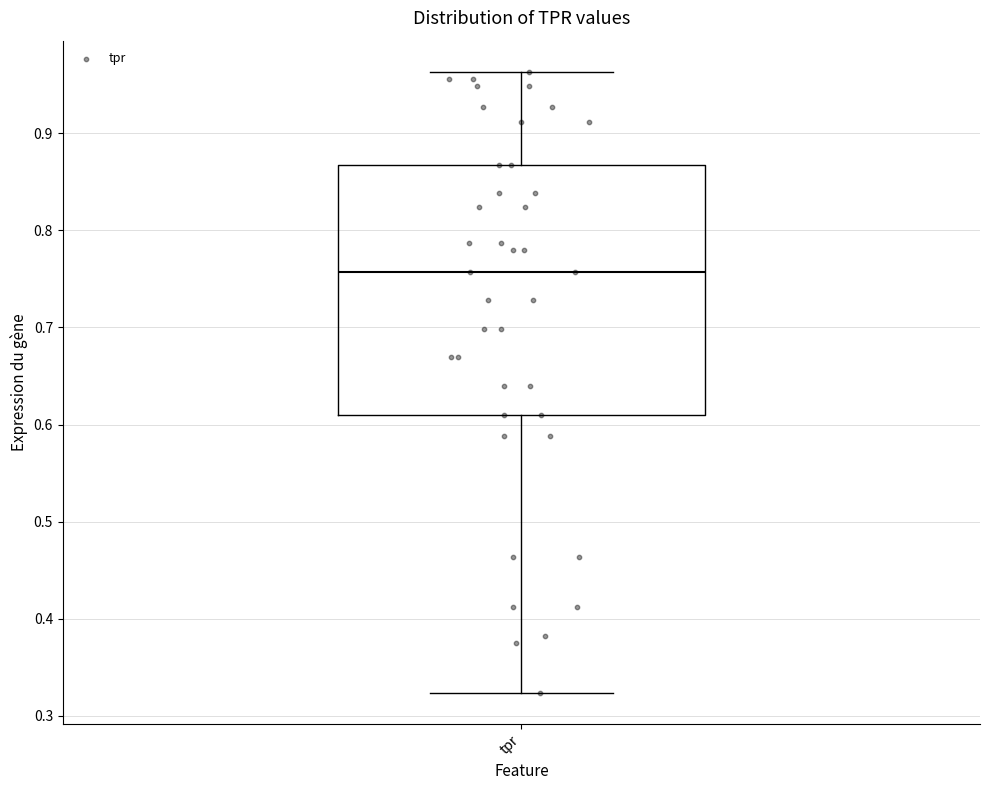

Read this box plot against the y-axis: the position of the median line, the range covered by the box, and the ends of both whiskers. The values are not printed on the chart, so give them approximately, as read against the axis.

median 0.76, box 0.61 to 0.87, whiskers 0.32 to 0.96